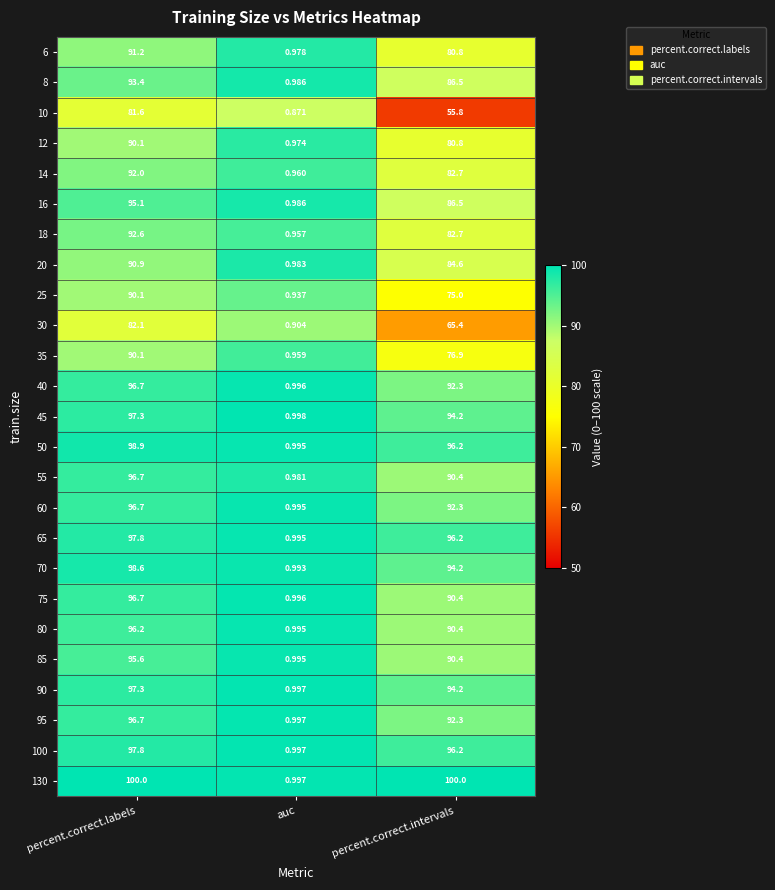

Which series has the largest range (max minus min)?

130